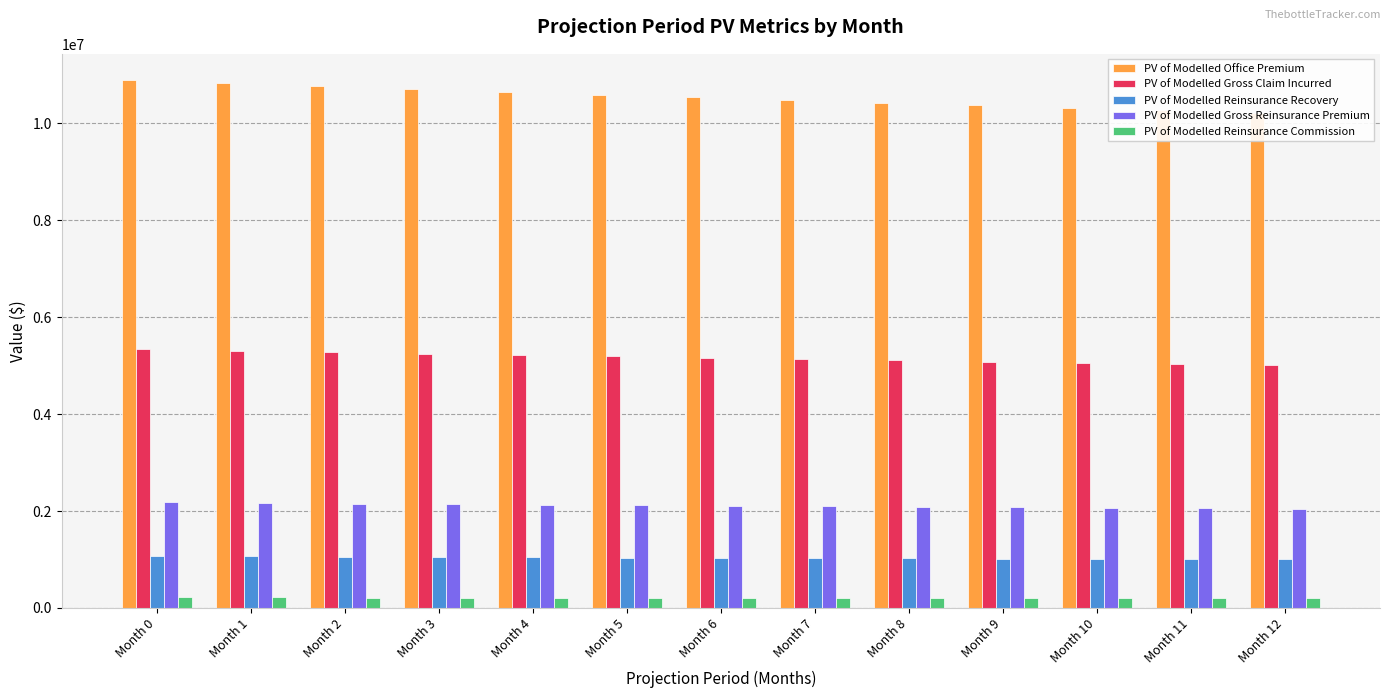

Is the value of PV of Modelled Office Premium at Month 1 greater than the value of PV of Modelled Reinsurance Recovery at Month 8?

Yes